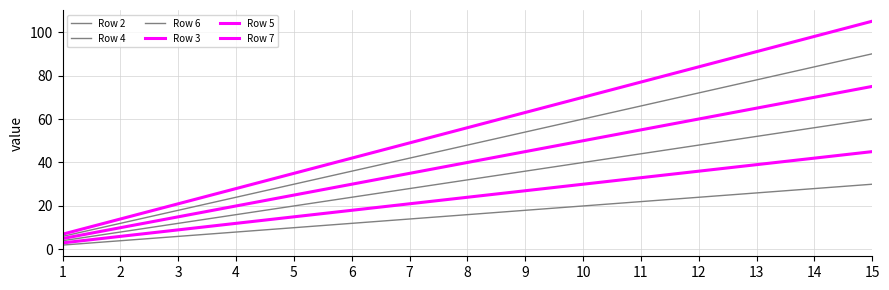

True or false: Row 2 and Row 5 intersect in this chart.

False